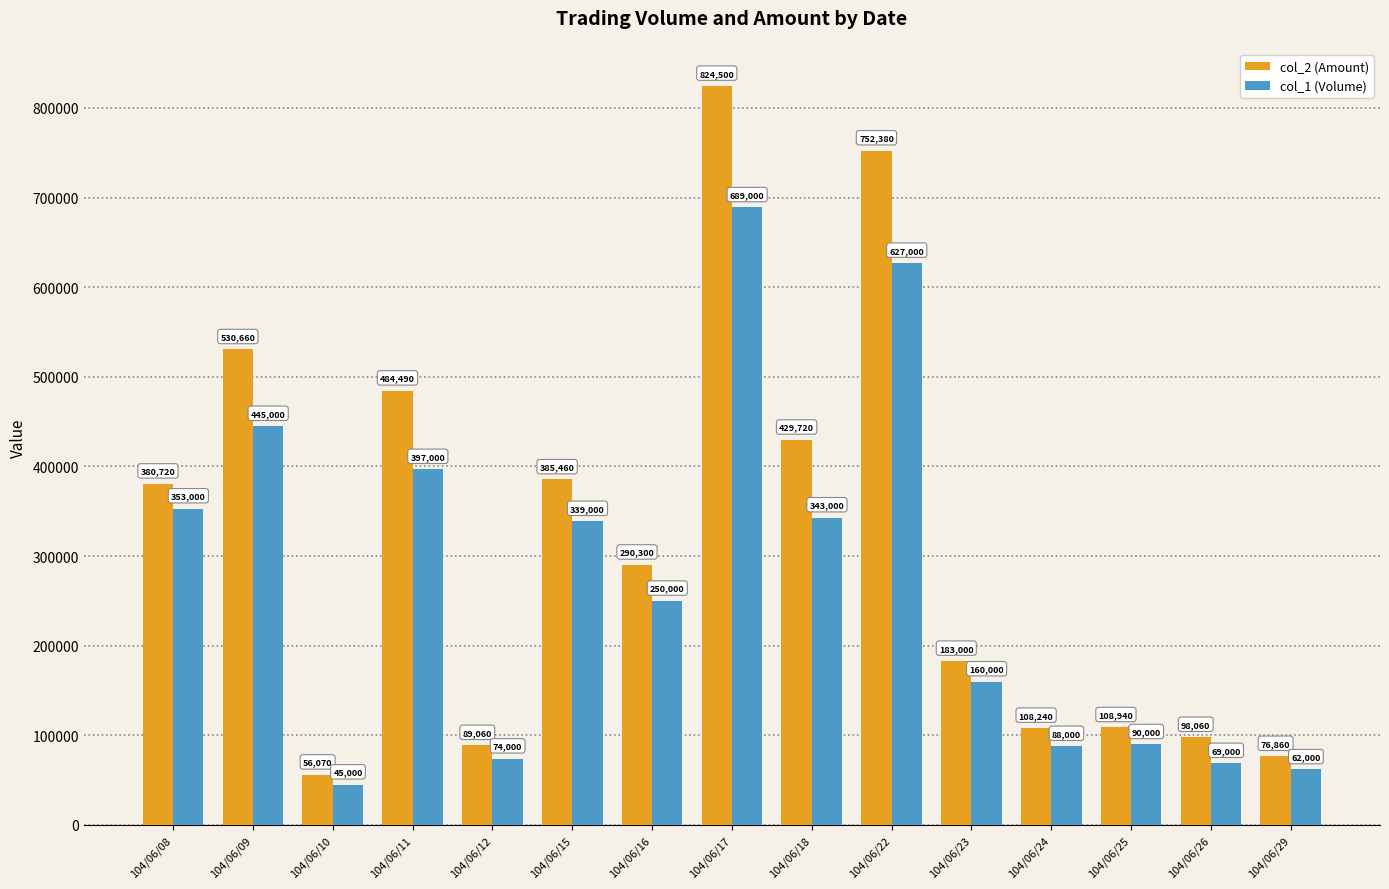

Is it true that col_2 (Amount) equals 89060 at 104/06/12?

True